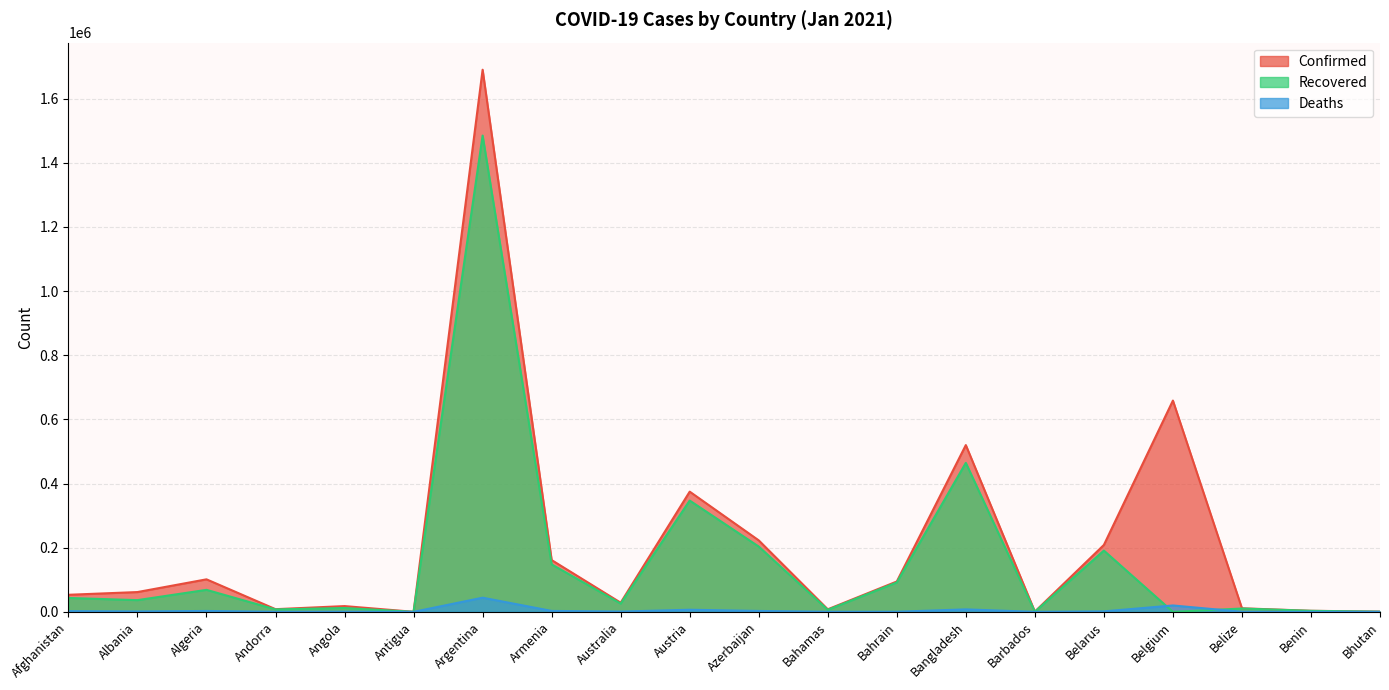

Rank the series by their average value, from lowest to highest.

Deaths, Recovered, Confirmed